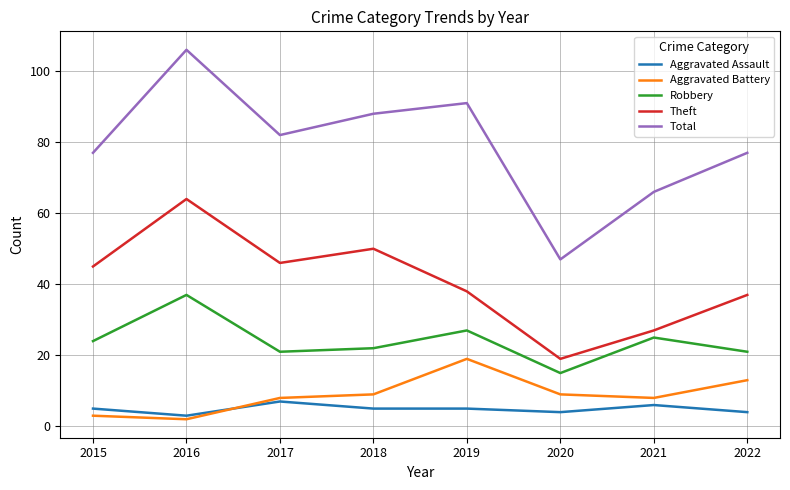

What is the greatest value displayed?

106